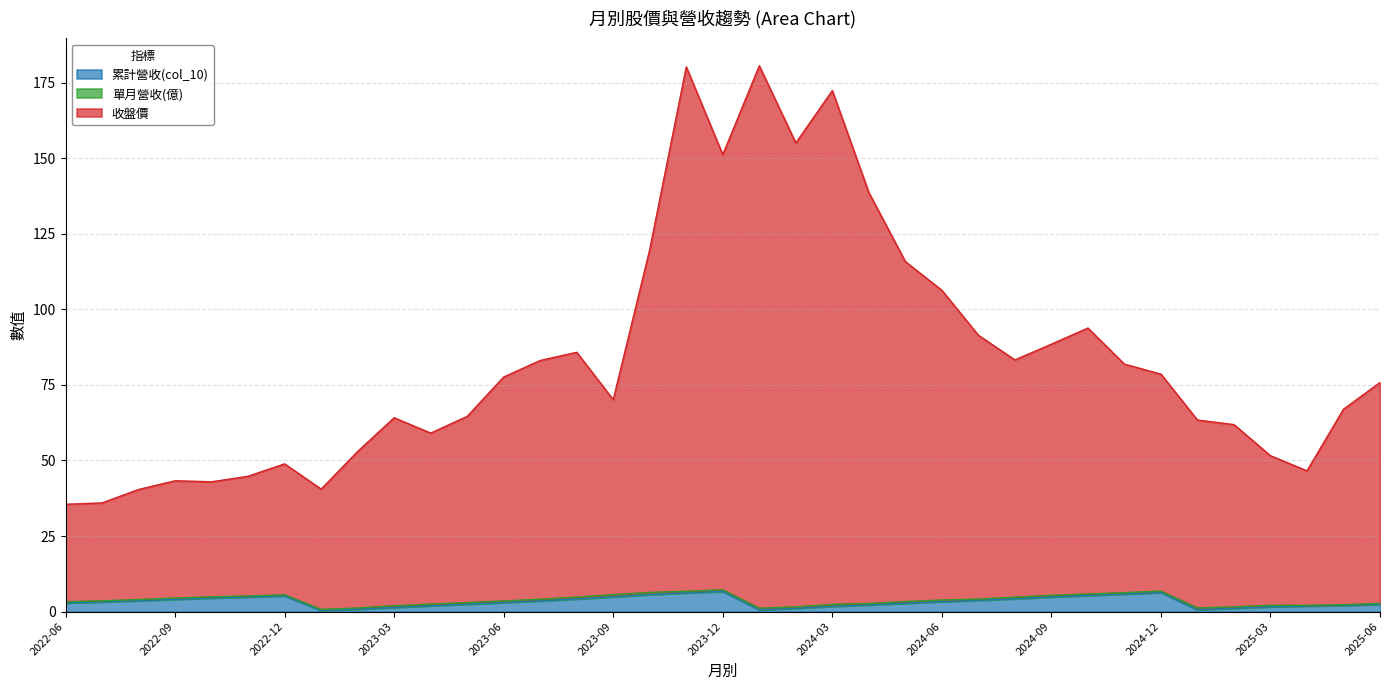

How many data points in 累計營收(col_10) are less than 3?

18